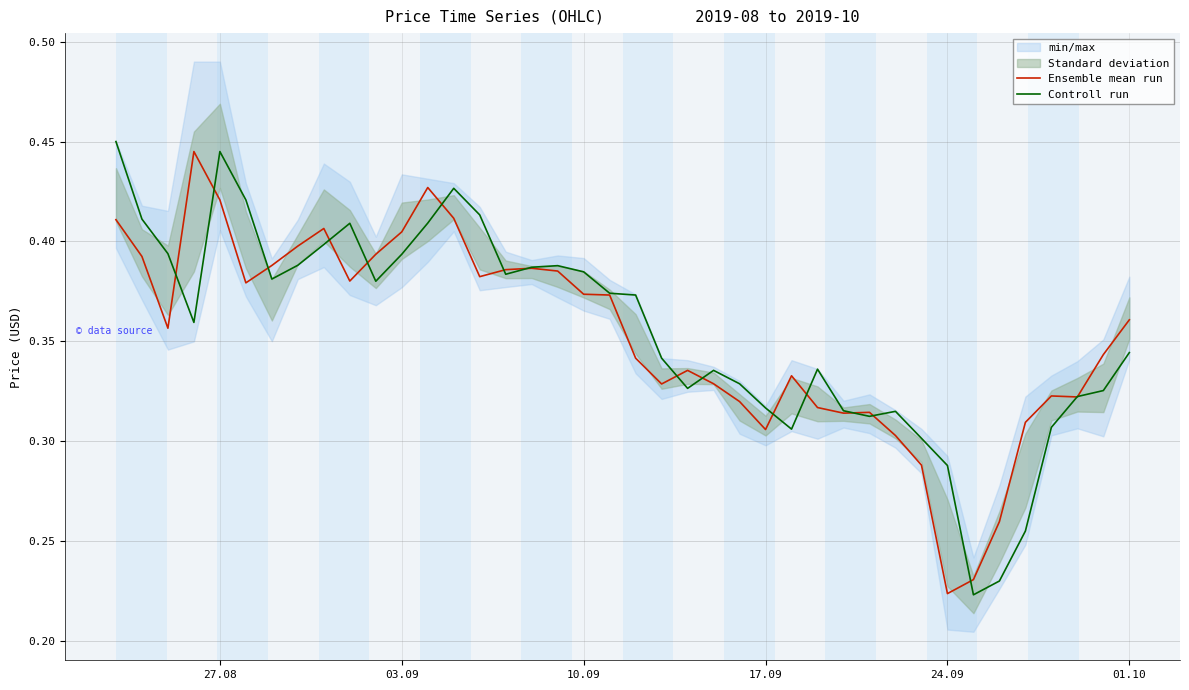

How many Controll run values are between 0 and 1?

40